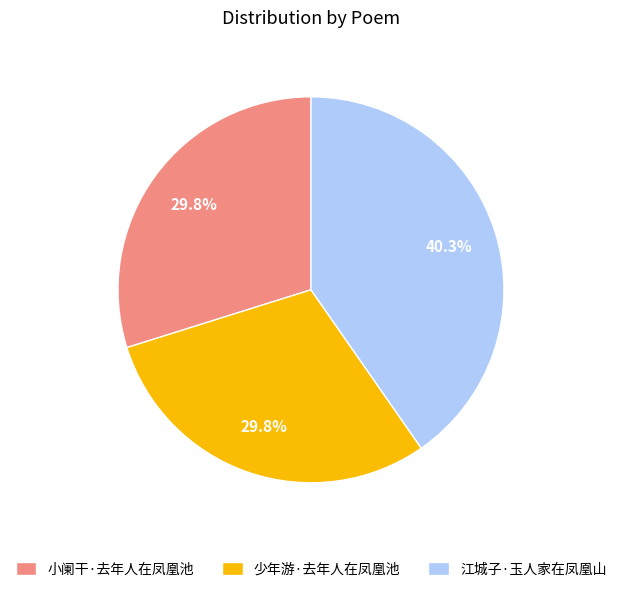

Is the sum of 少年游·去年人在凤凰池 and 江城子·玉人家在凤凰山 greater than half?

Yes